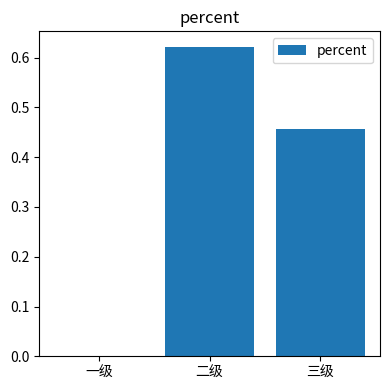

What is the sum of all values?

1.1